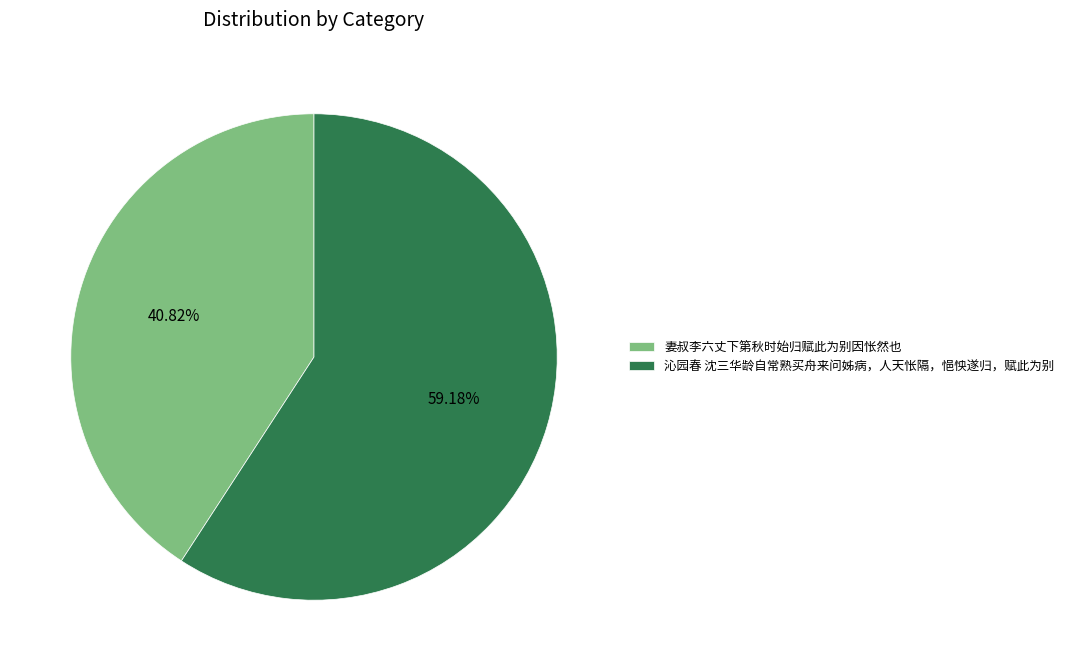

What percentage do 沁园春 沈三华龄自常熟买舟来问姊病，人天怅隔，悒怏遂归，赋此为别 and 妻叔李六丈下第秋时始归赋此为别因怅然也 together represent?

100.0%